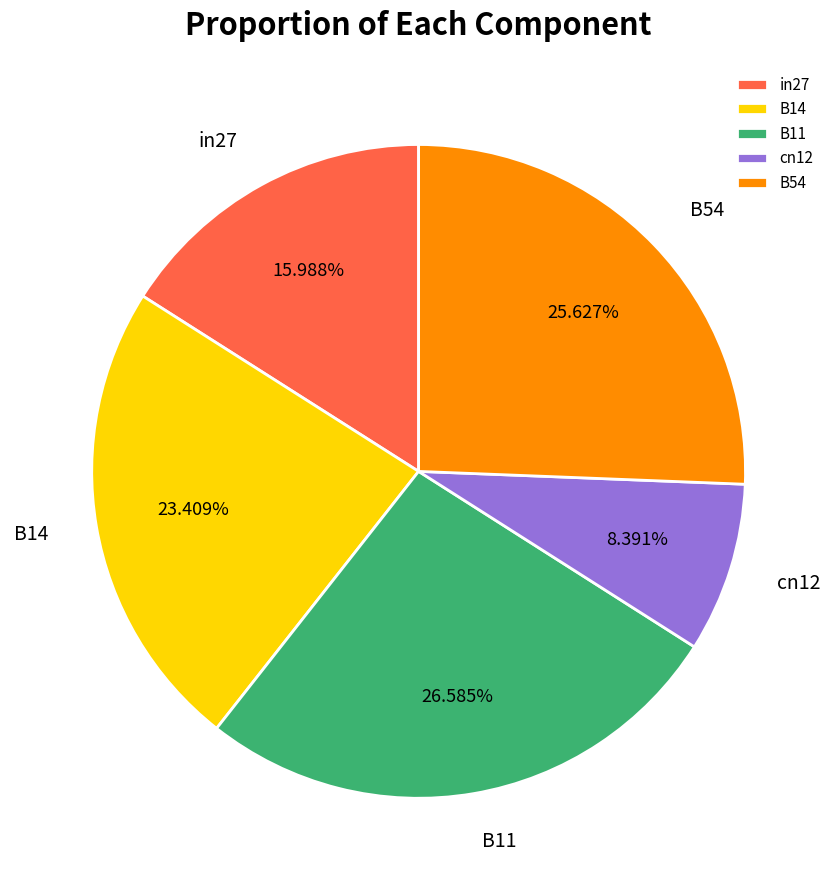

To the nearest percent, what is the combined percentage of B54 and cn12?

34%